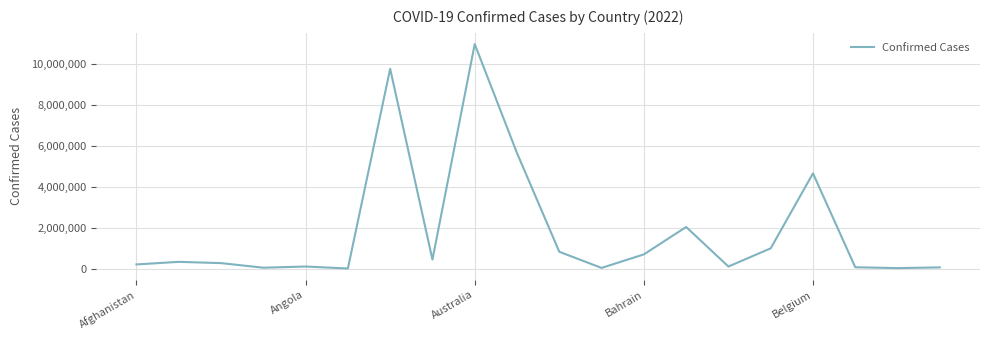

What is the greatest value displayed?

10975374